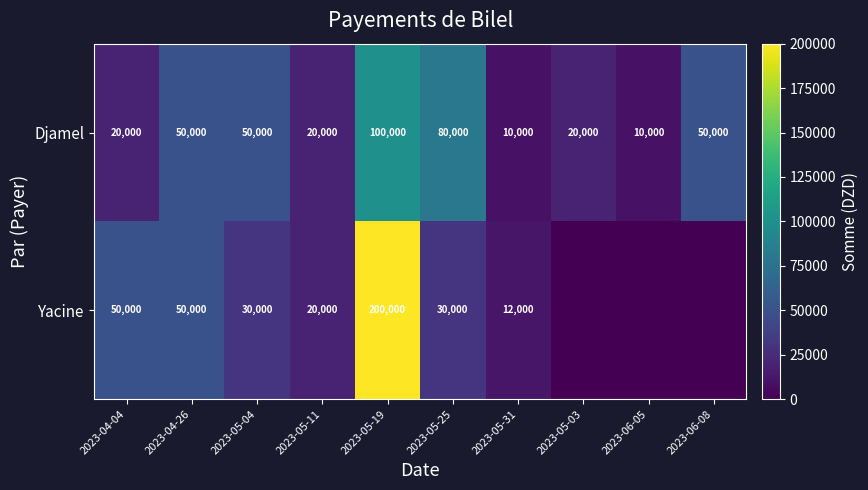

How many Djamel values are between 20000 and 50000?

6